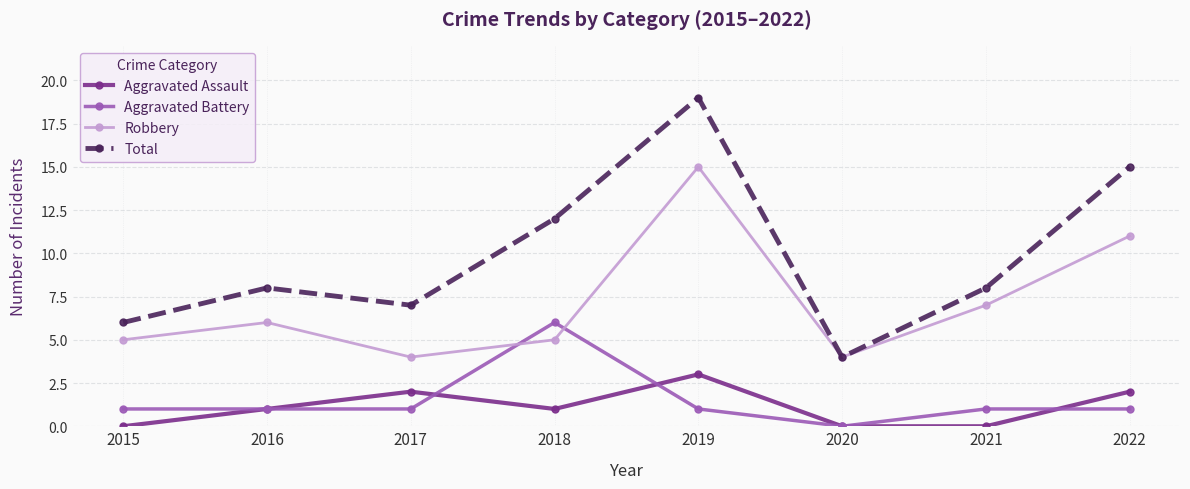

Which series has the widest spread of values?

Total